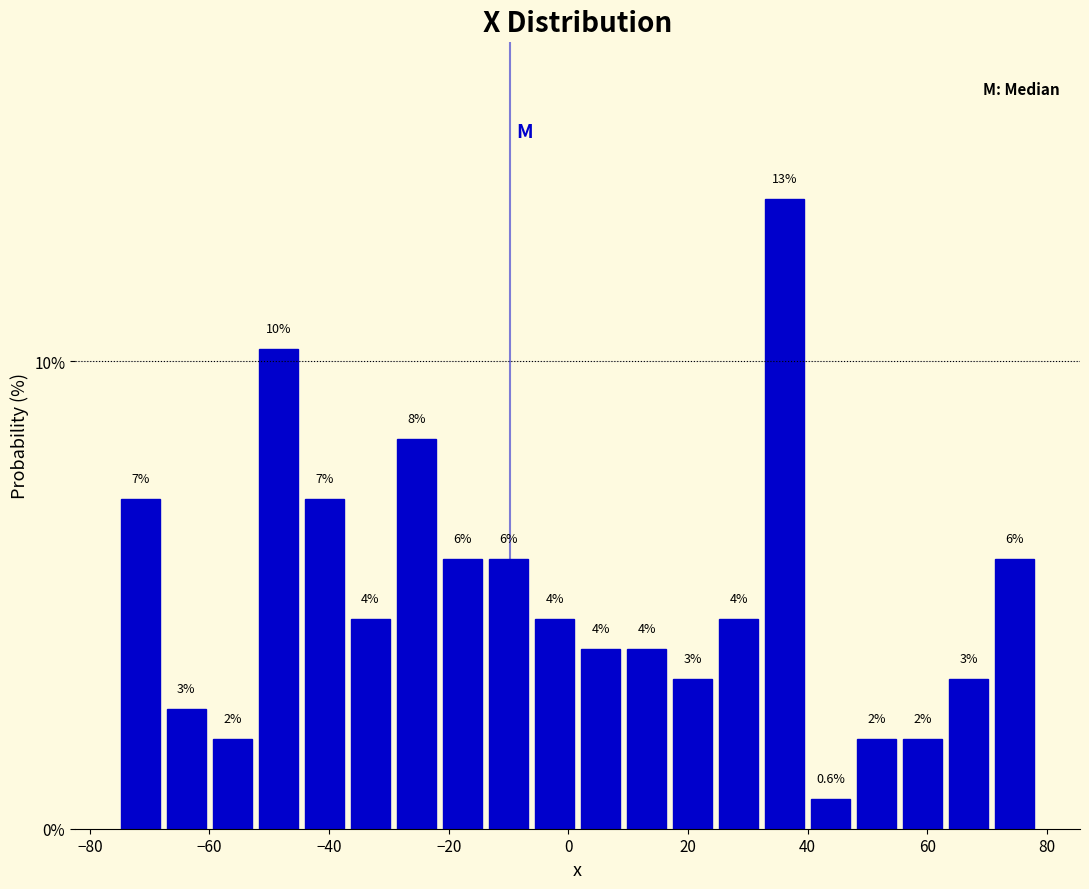

Read against the x-axis, roughly where is the centre of the tallest bar?

36